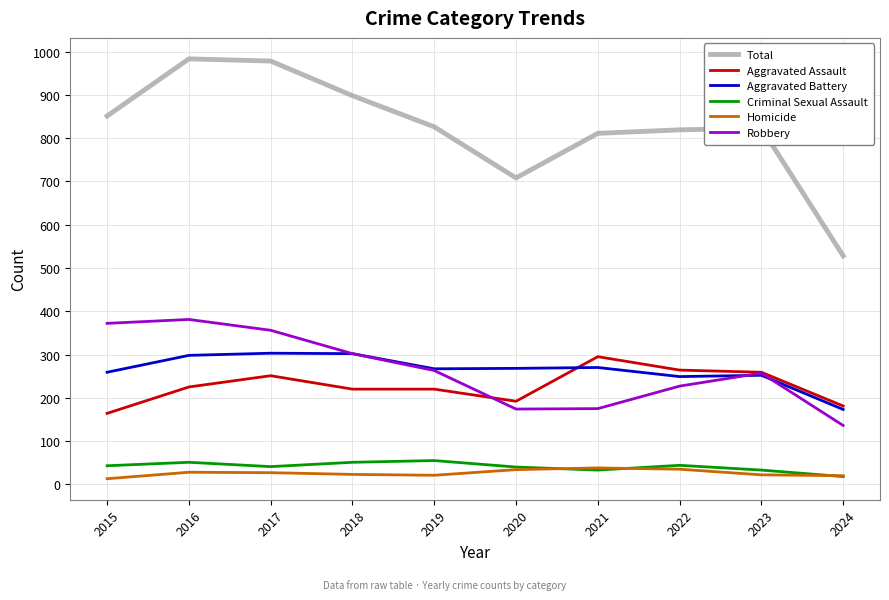

True or false: Total and Homicide cross at least once.

False